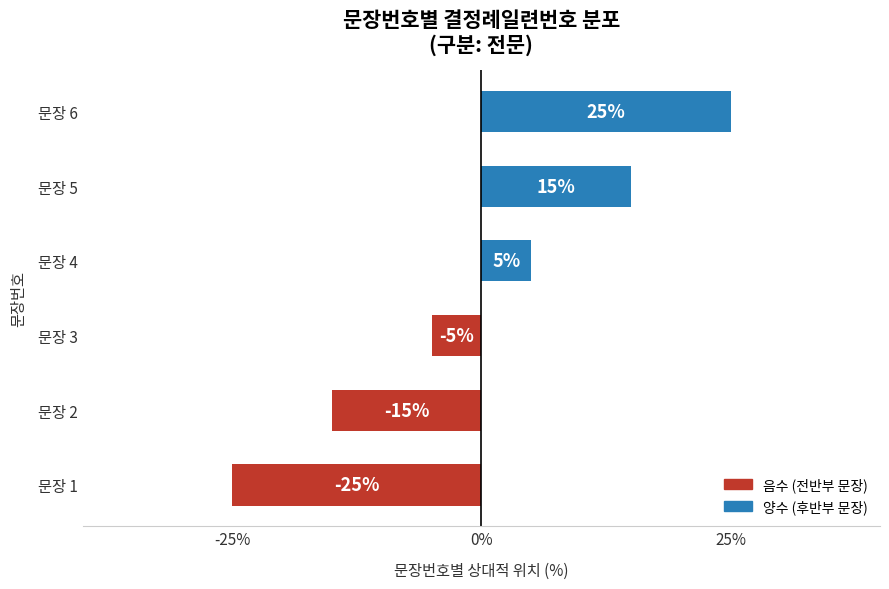

What is the change in value from 문장 2 to 문장 5?

+30